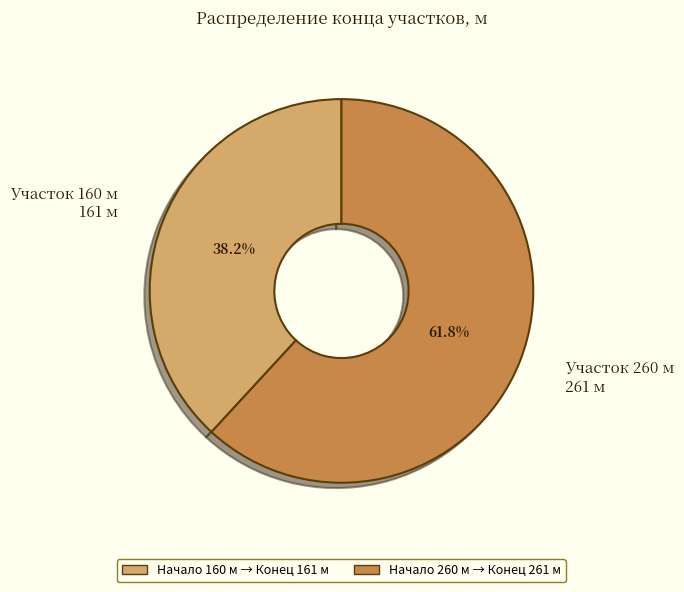

What is the majority slice?

Участок 260 м 261 м